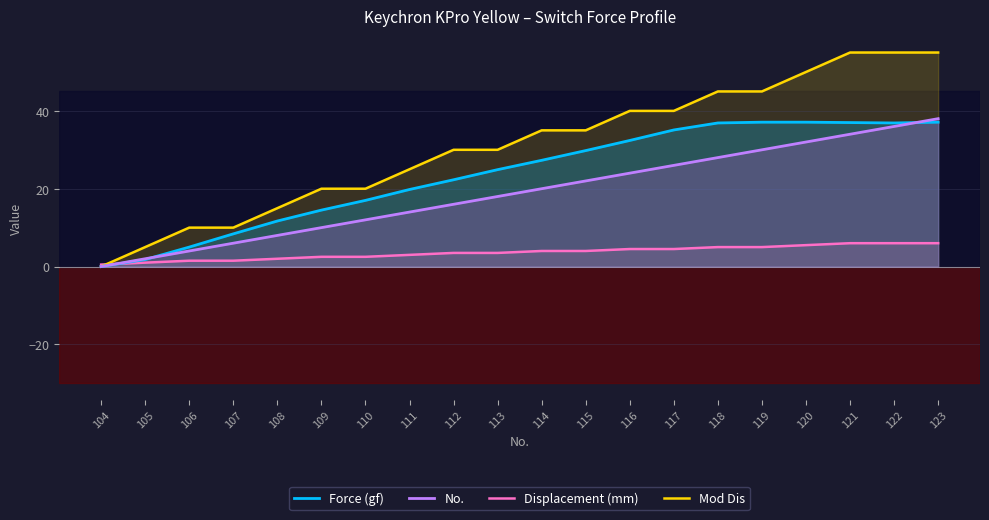

The value of Displacement (mm) at 109 is 1.6. True or false?

False